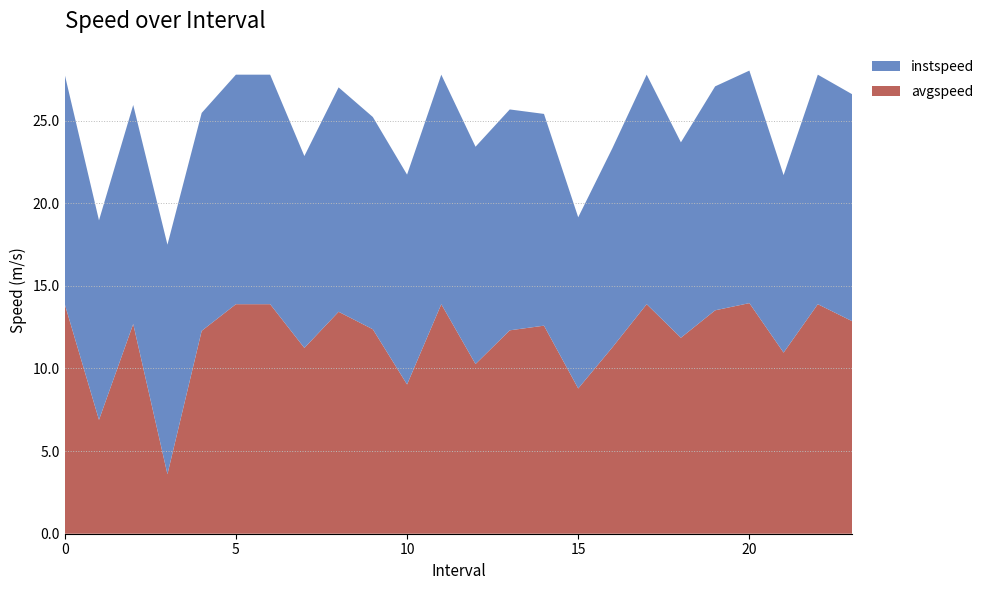

Reading left to right, extract all data points from this chart.

avgspeed: 0=13.9	1=6.9	2=12.7	3=3.6	4=12.3	5=13.9	6=13.9	7=11.2	8=13.4	9=12.4	10=9.0	11=13.9	12=10.3	13=12.3	14=12.6	15=8.8	16=11.3	17=13.9	18=11.9	19=13.5	20=14.0	21=11.0	22=13.9	23=12.9
instspeed: 0=13.9	1=12.1	2=13.3	3=13.9	4=13.2	5=13.9	6=13.9	7=11.6	8=13.6	9=12.8	10=12.7	11=13.9	12=13.2	13=13.4	14=12.8	15=10.4	16=12.1	17=13.9	18=11.8	19=13.6	20=14.1	21=10.7	22=13.9	23=13.7